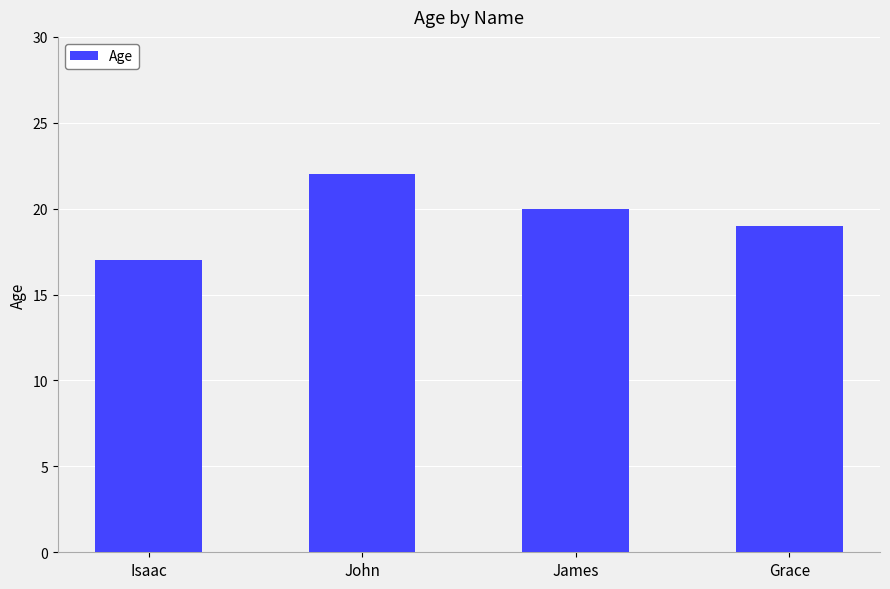

What value does the data have at Grace?

19